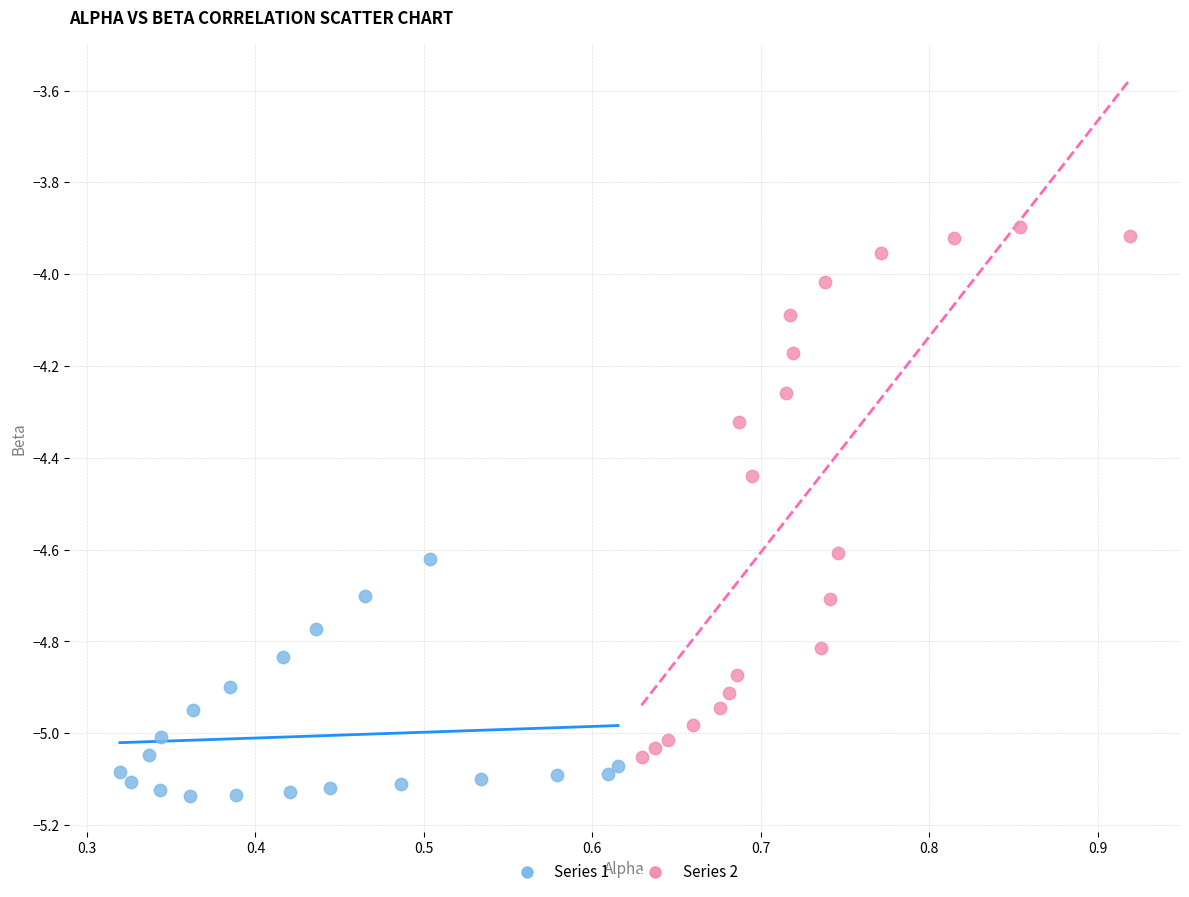

Which series reaches the maximum Y coordinate?

Series 2